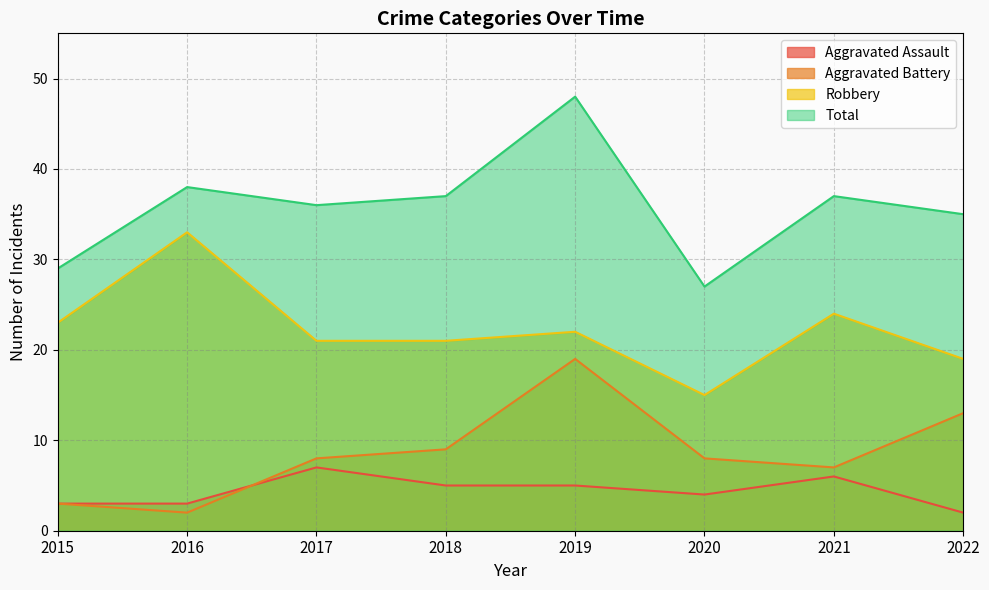

In Aggravated Battery, how many points are lower than both neighbors (excluding endpoints)?

2